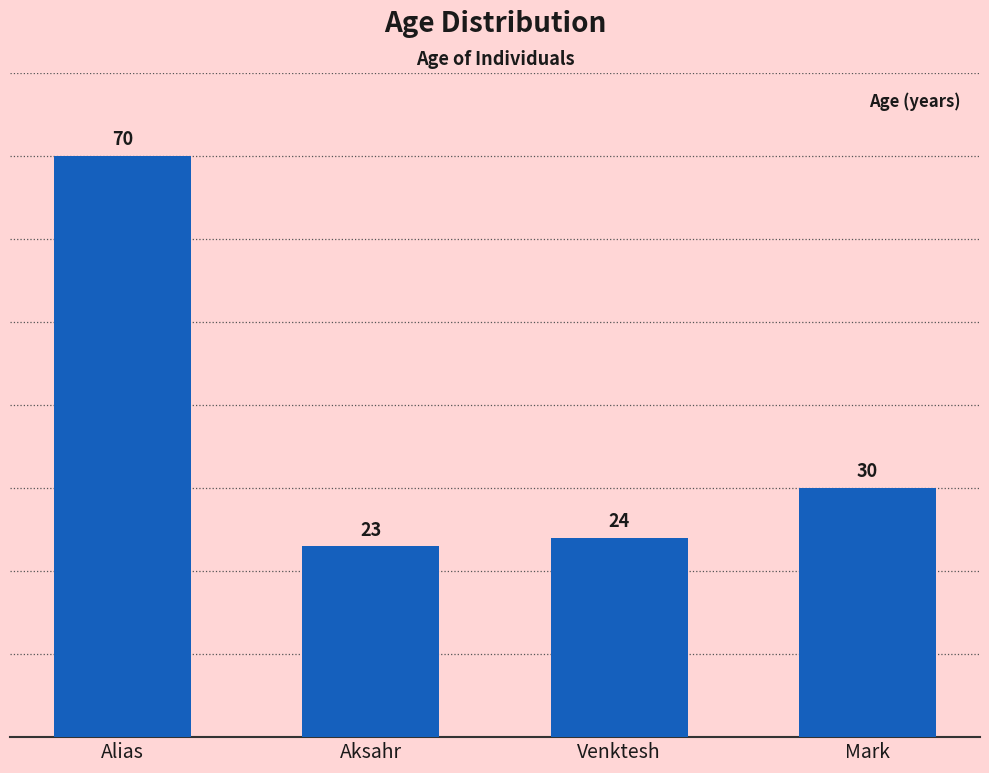

What position from the left is Mark?

4